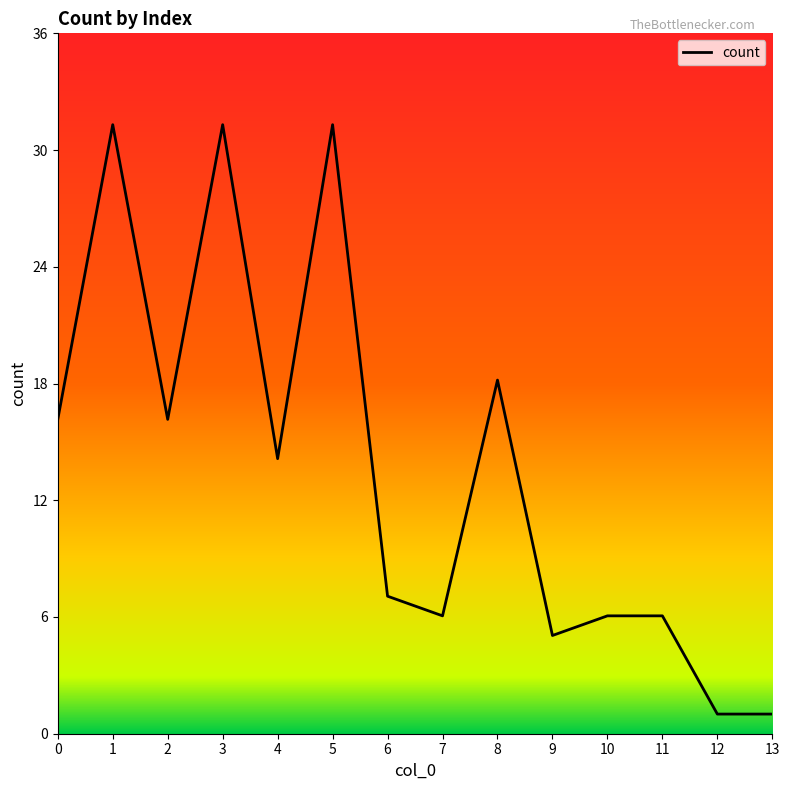

What is the approximate value at 8, to the nearest 5?

20